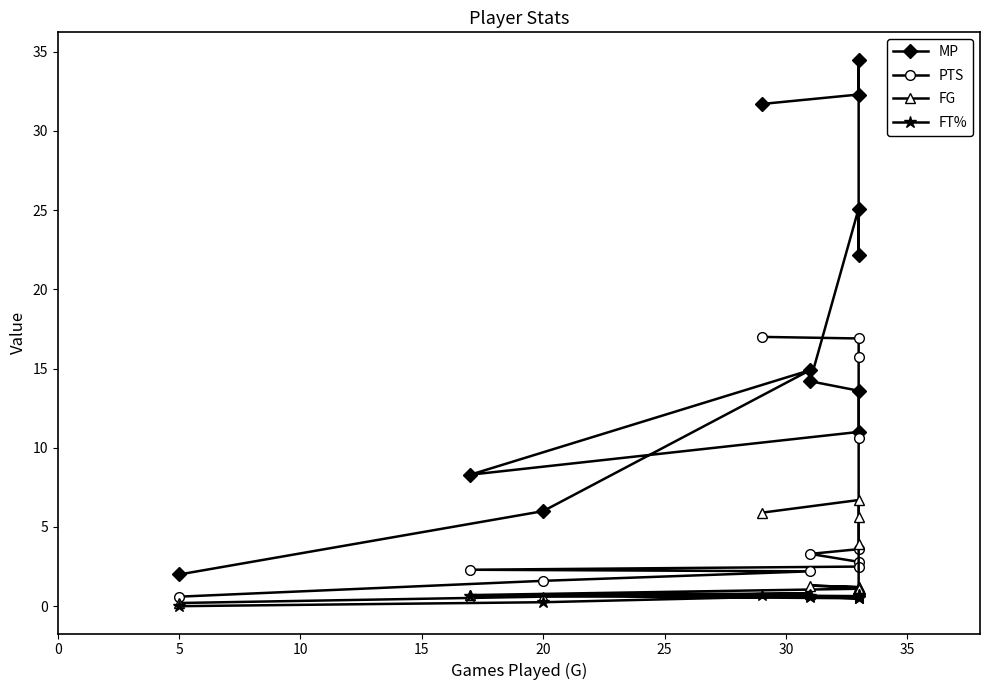

How many lines are shown in the chart?

4